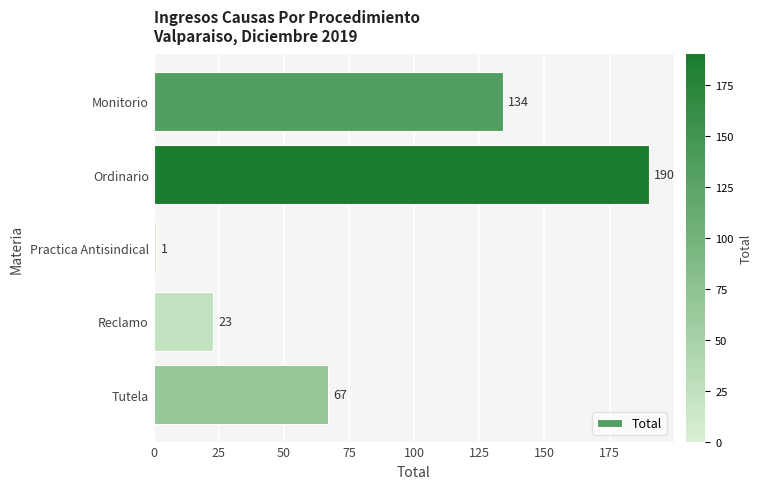

What is the greatest value displayed?

190